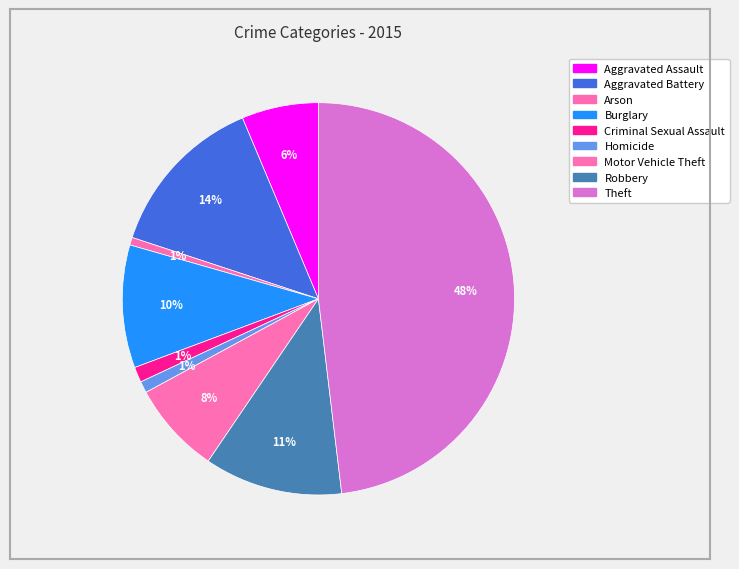

How many segments does this pie chart have?

9